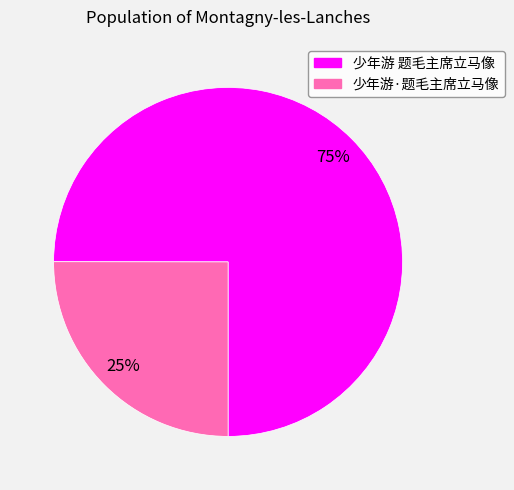

Is the sum of 少年游 题毛主席立马像 and 少年游·题毛主席立马像 greater than half?

Yes